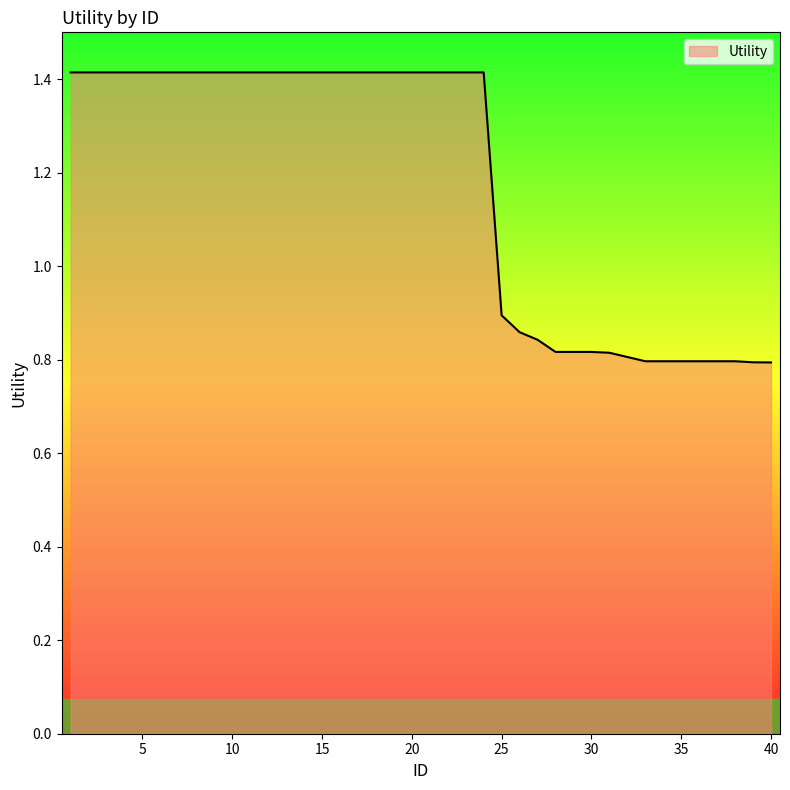

What is the difference between the maximum and minimum values?

0.6